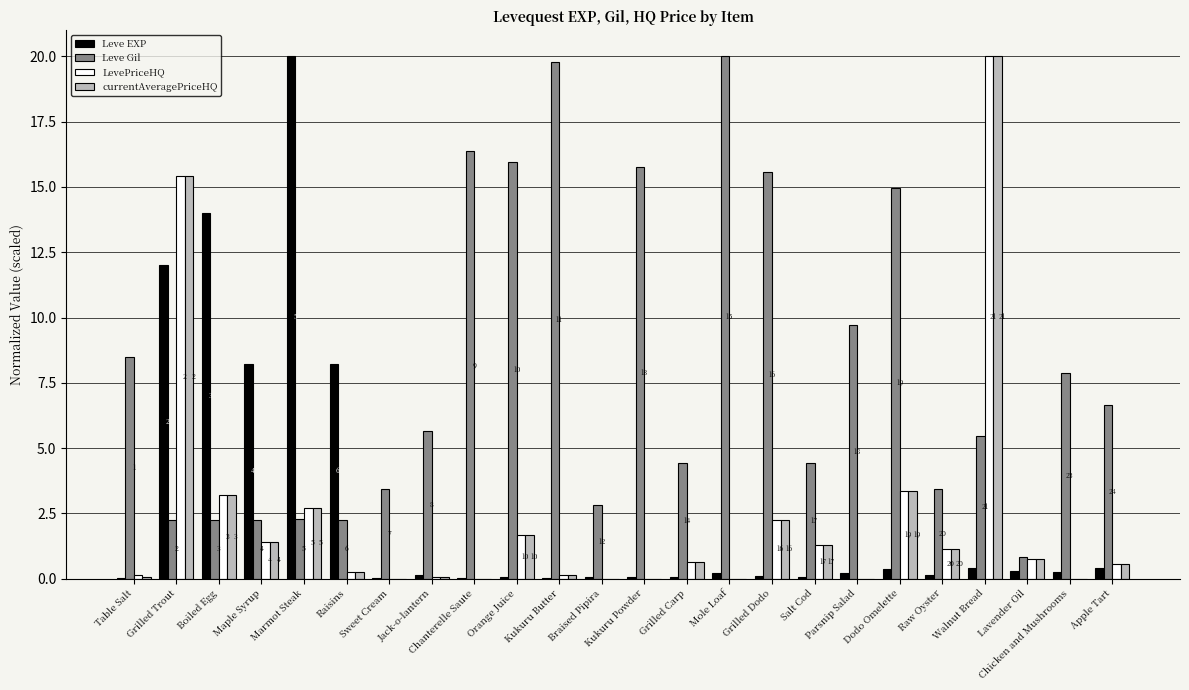

Reading left to right, transcribe all the data shown in this chart.

Leve EXP: 0.0	12.0	14.0	8.2	20.0	8.2	0.0	0.1	0.0	0.0	0.0	0.1	0.1	0.1	0.2	0.1	0.1	0.2	0.4	0.2	0.4	0.3	0.2	0.4
Leve Gil: 8.5	2.3	2.3	2.3	2.3	2.3	3.4	5.7	16.4	16.0	19.8	2.8	15.8	4.4	20.0	15.6	4.4	9.7	14.9	3.4	5.5	0.8	7.9	6.7
LevePriceHQ: 0.1	15.4	3.2	1.4	2.7	0.2	0.0	0.1	0.0	1.7	0.1	0.0	0.0	0.6	0.0	2.2	1.3	0.0	3.4	1.1	20.0	0.8	0.0	0.6
currentAveragePriceHQ: 0.1	15.4	3.2	1.4	2.7	0.2	0.0	0.1	0.0	1.7	0.1	0.0	0.0	0.6	0.0	2.2	1.3	0.0	3.4	1.1	20.0	0.8	0.0	0.6